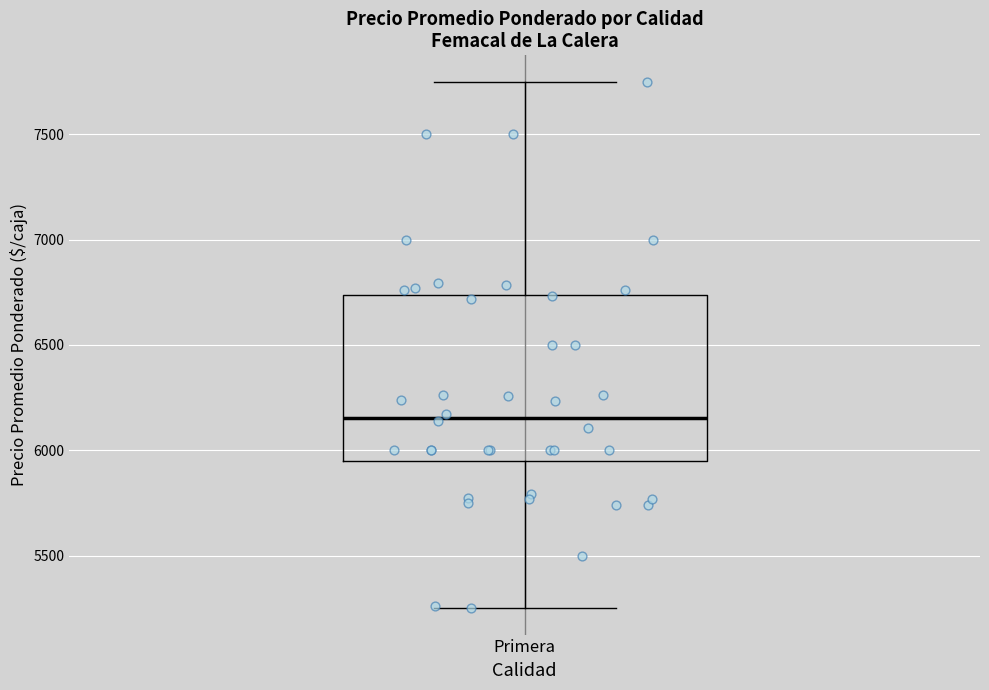

Read this box plot against the y-axis: the position of the median line, the range covered by the box, and the ends of both whiskers. The values are not printed on the chart, so give them approximately, as read against the axis.

median 6150, box 5950 to 6750, whiskers 5250 to 7750